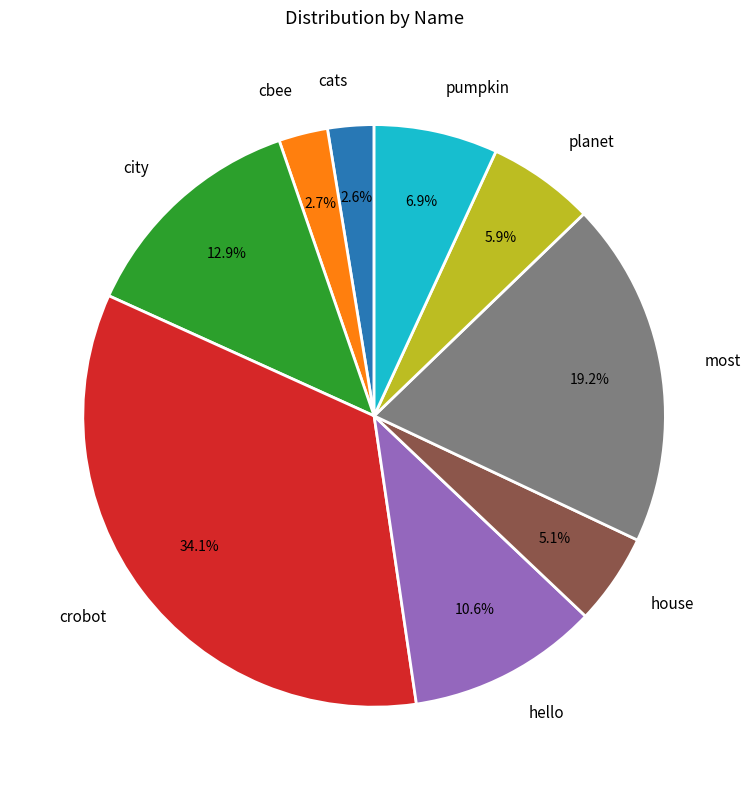

Is it true that planet is 6% of the pie?

True